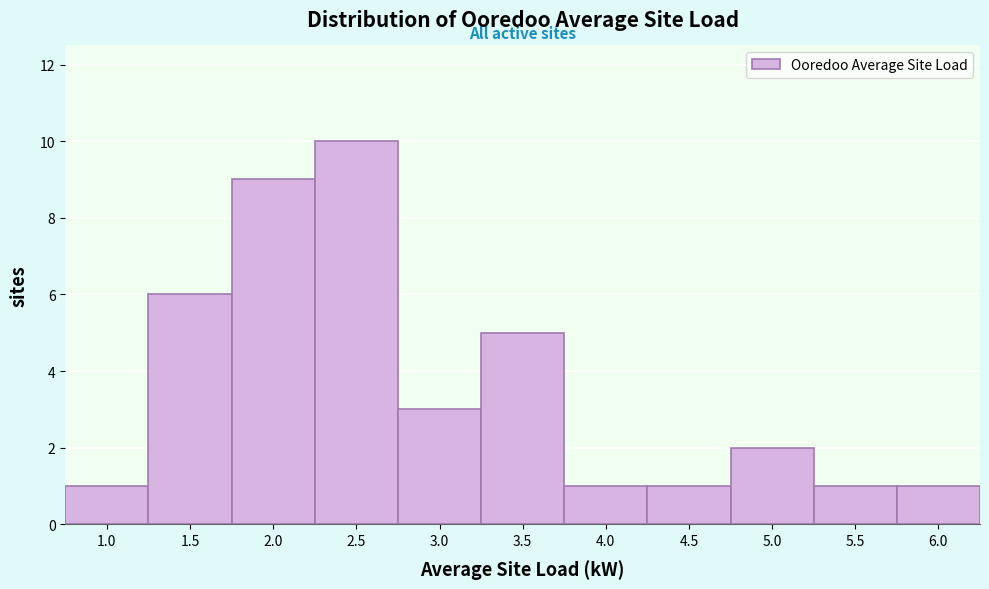

Reading right to left, what are all the values shown in this chart?

6.0=1	5.5=1	5.0=2	4.5=1	4.0=1	3.5=5	3.0=3	2.5=10	2.0=9	1.5=6	1.0=1